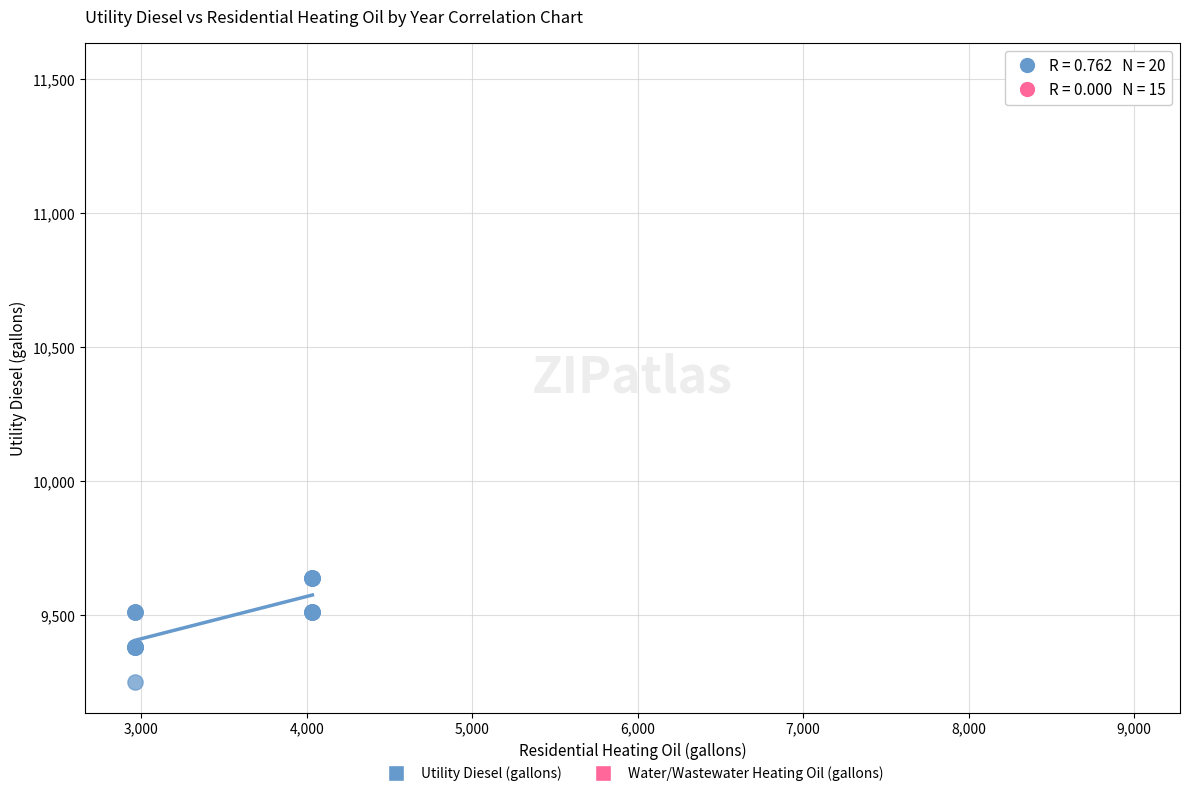

Which series contains the highest Y value?

Water/Wastewater Heating Oil (gallons)